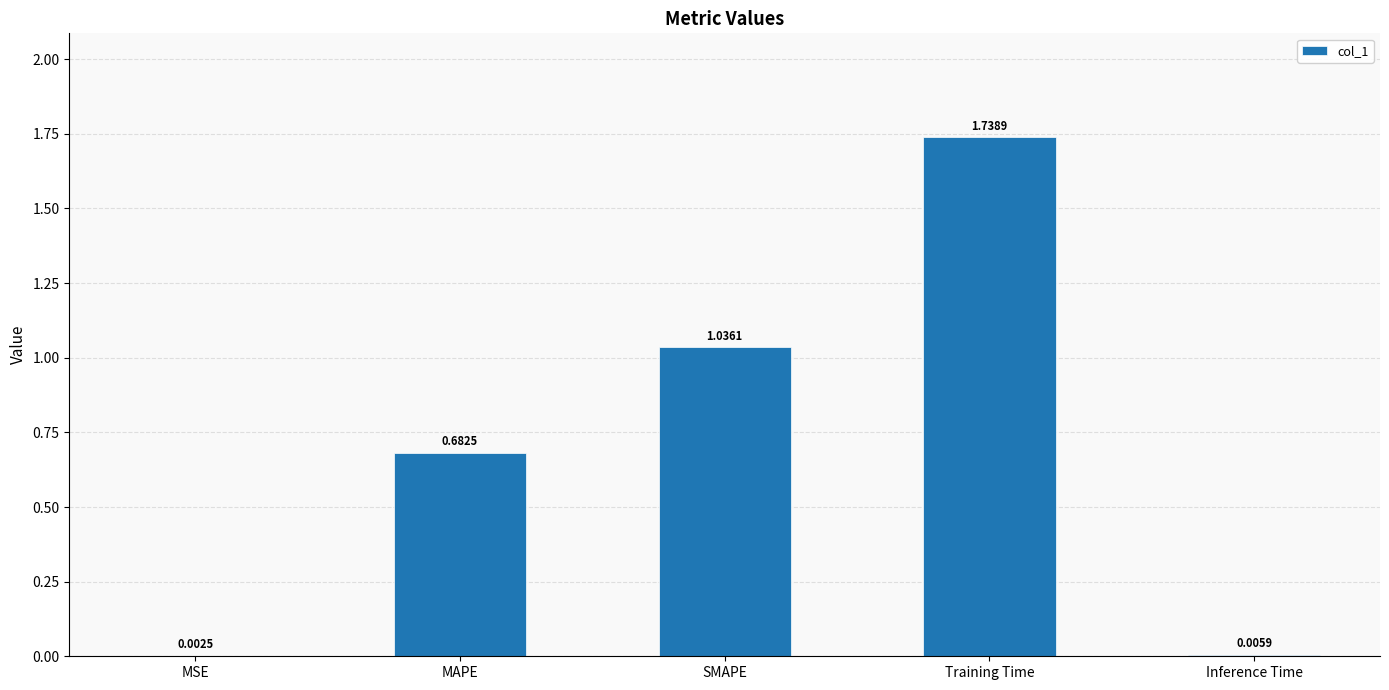

Which has a higher value, SMAPE or Inference Time?

SMAPE